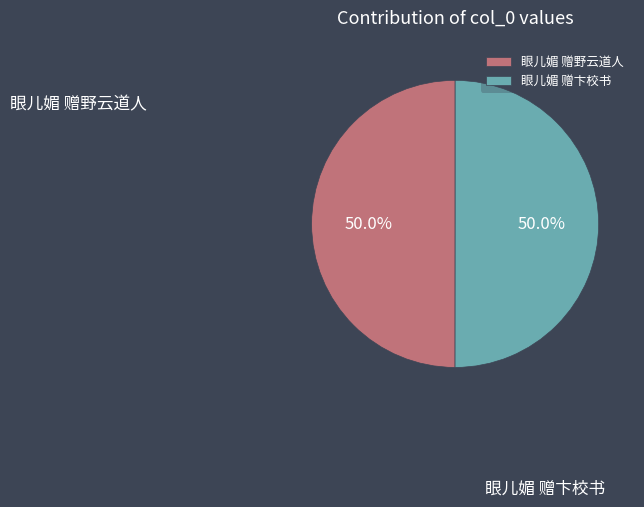

Combined, what portion of the pie is 眼儿媚 赠卞校书 and 眼儿媚 赠野云道人?

100.0%